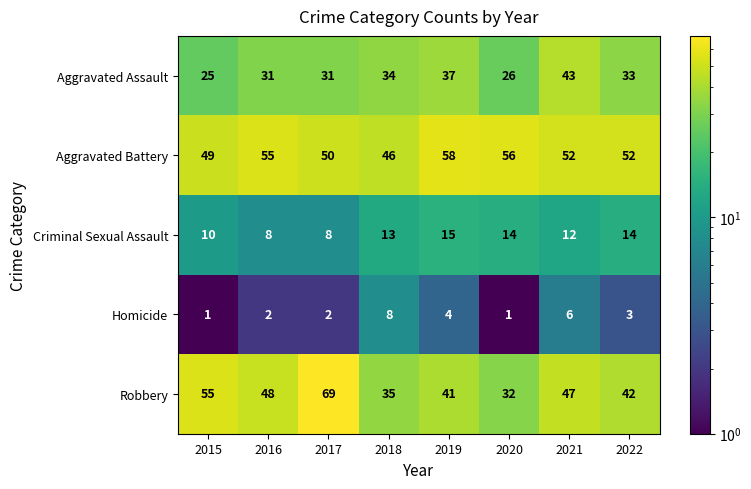

What is the greatest value displayed?

69